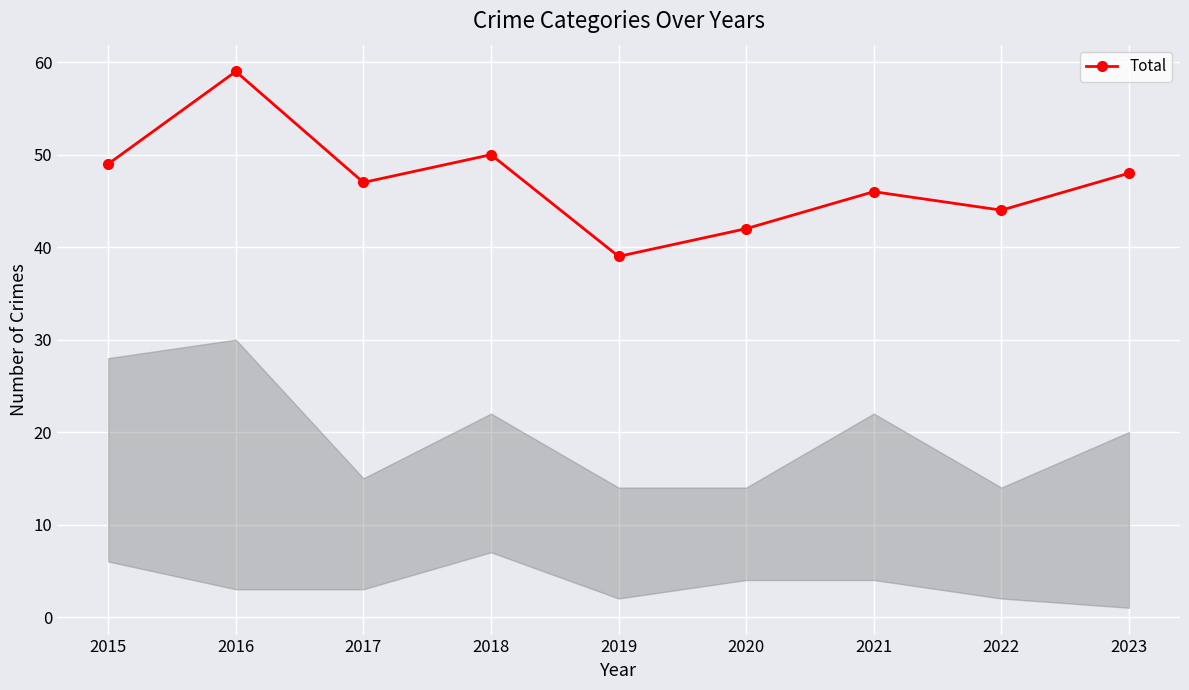

Approximately how many times larger is the value at 2015 compared to 2017?

1.0